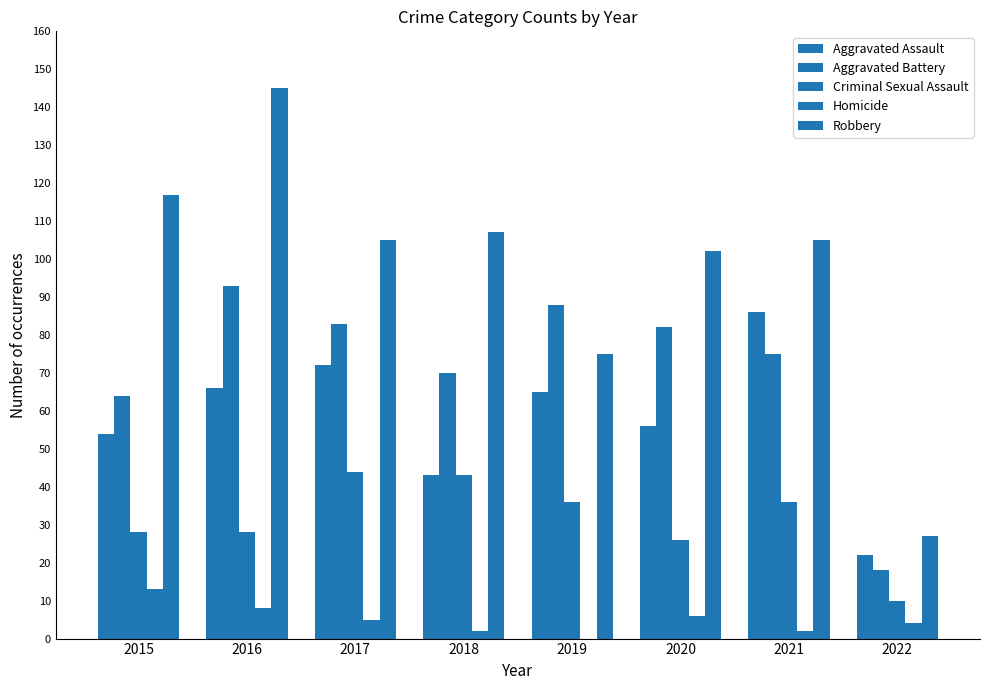

Rank the categories by Criminal Sexual Assault value from highest to lowest.

2017, 2018, 2019, 2021, 2015, 2016, 2020, 2022